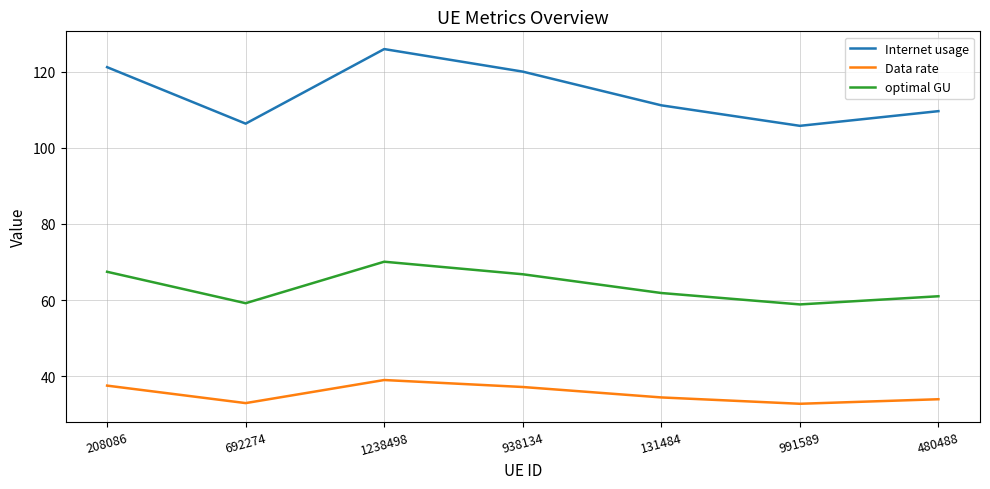

The Internet usage series shows 121.2 at 208086. True or false?

True